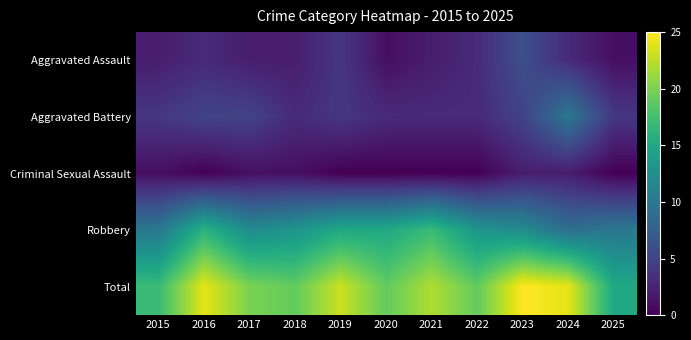

List the series in order of their peak value, lowest first.

Criminal Sexual Assault, Aggravated Assault, Aggravated Battery, Robbery, Total